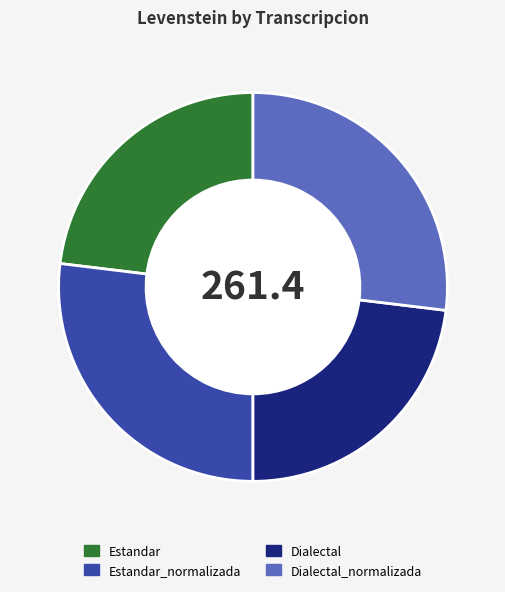

Is there a majority slice in this chart?

No